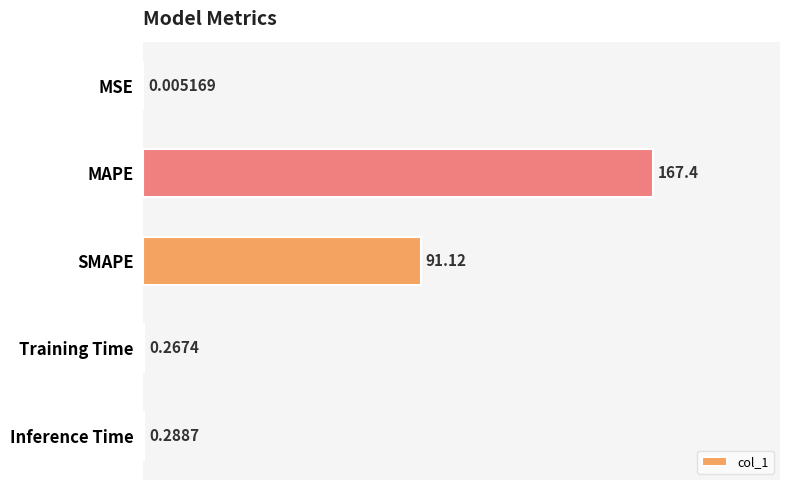

Which label corresponds to the largest value in the chart?

MAPE